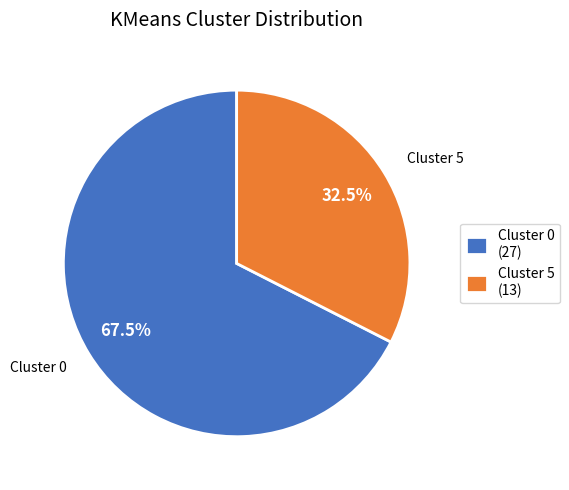

Rank the categories by value from highest to lowest.

Cluster 0, Cluster 5